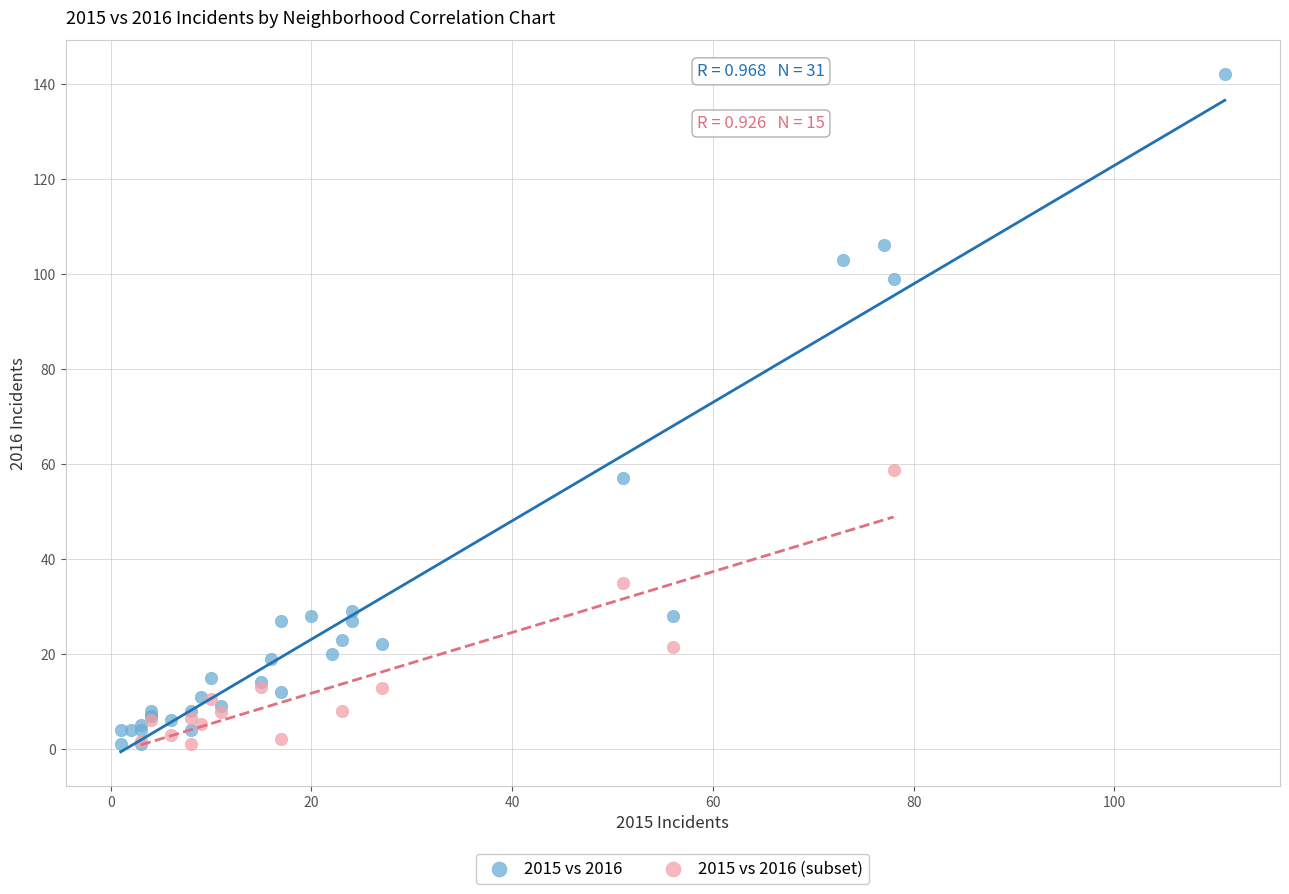

Which series has the widest spread of Y values?

2015 vs 2016